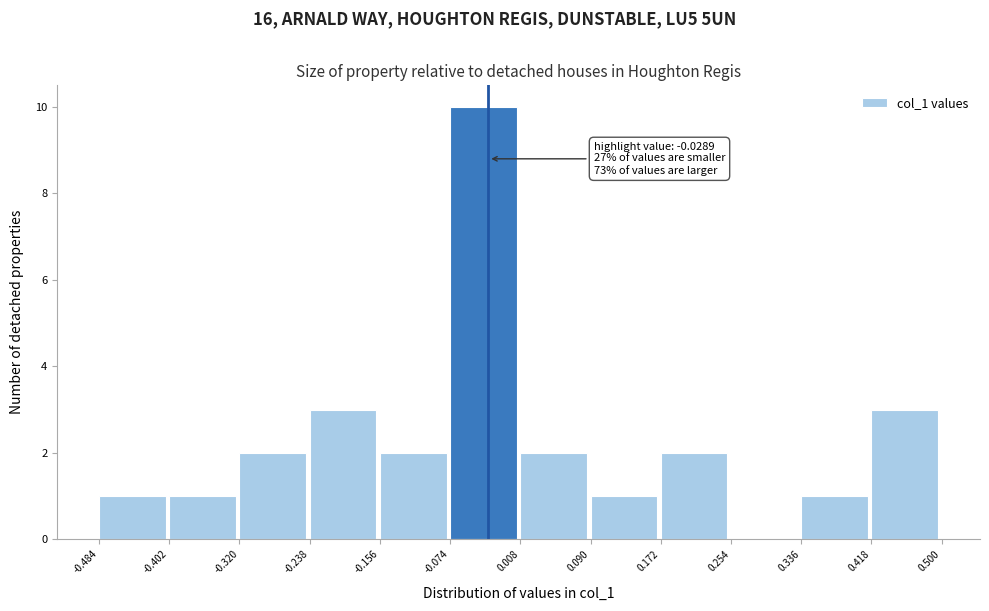

Which range on the x-axis has the tallest bar?

-0.074 to 0.008